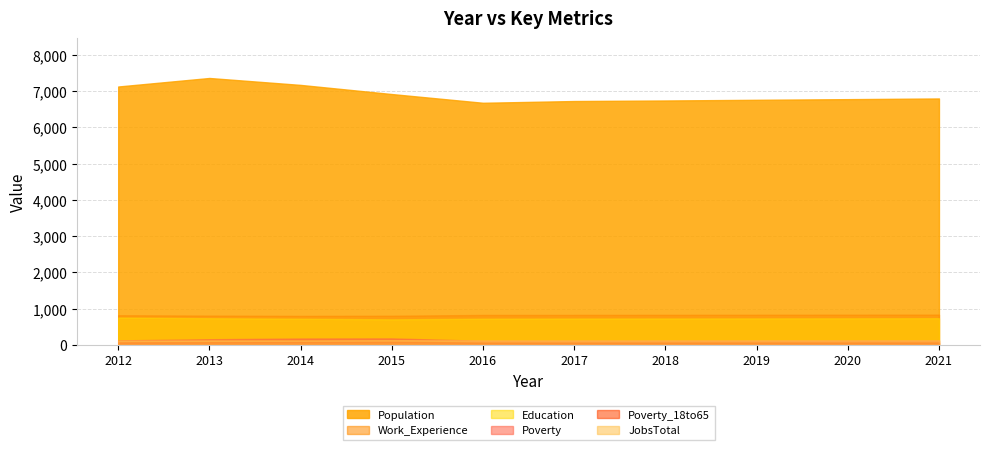

What is the minimum value for JobsTotal?

117